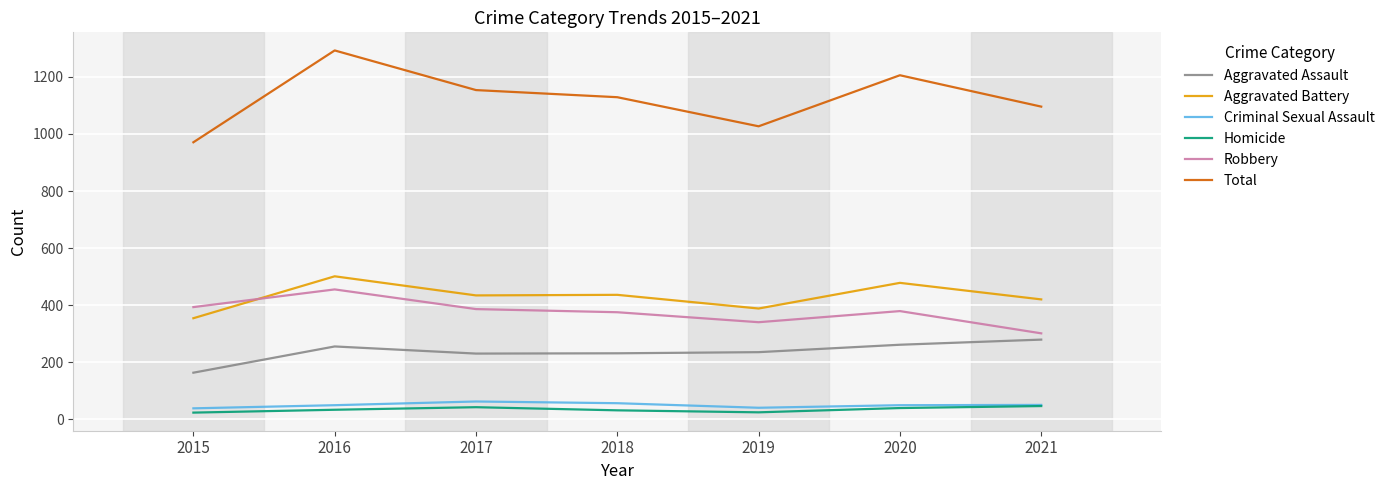

What is the minimum value for Homicide?

23